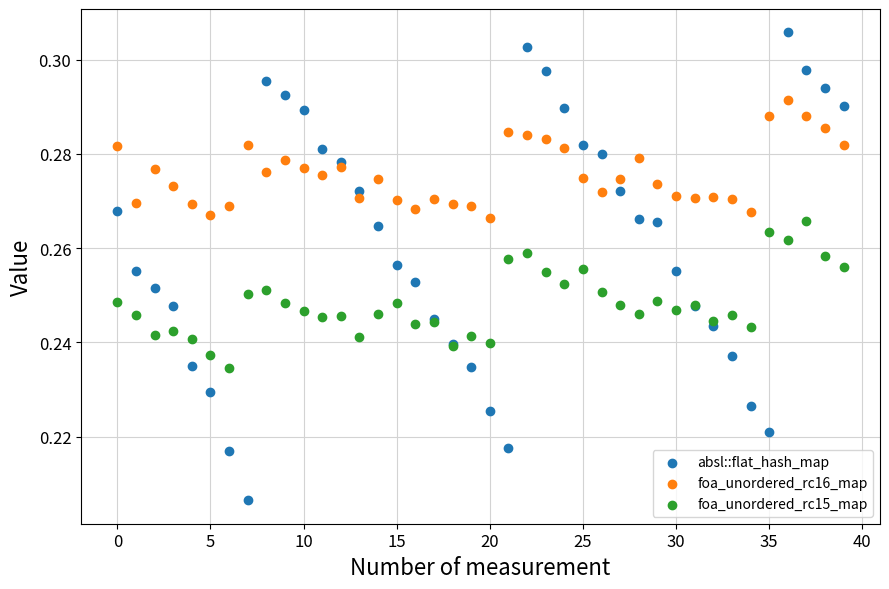

What are all the series names shown in the legend?

absl::flat_hash_map, foa_unordered_rc16_map, foa_unordered_rc15_map